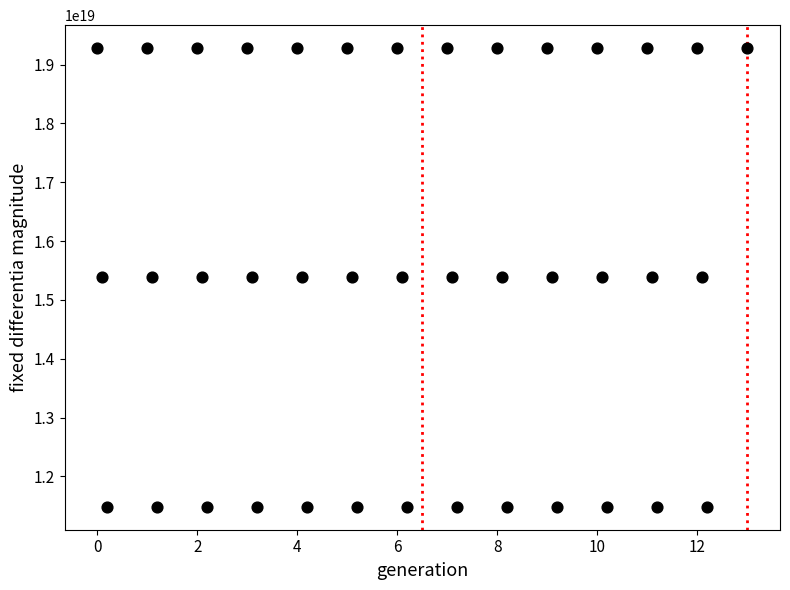

How many points are shown in the scatter plot?

40